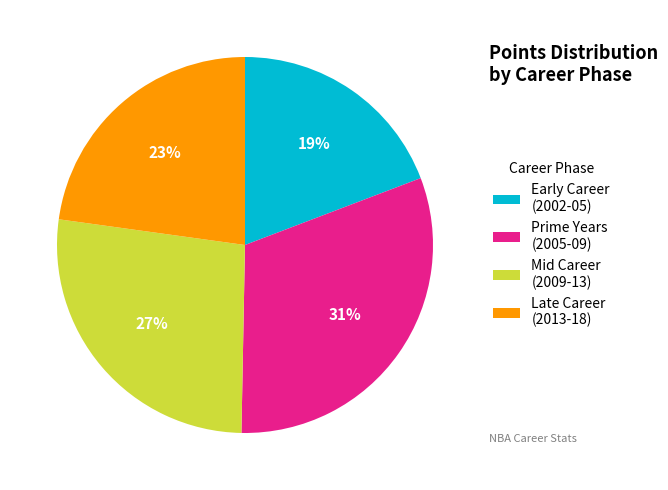

How many segments does this pie chart have?

4